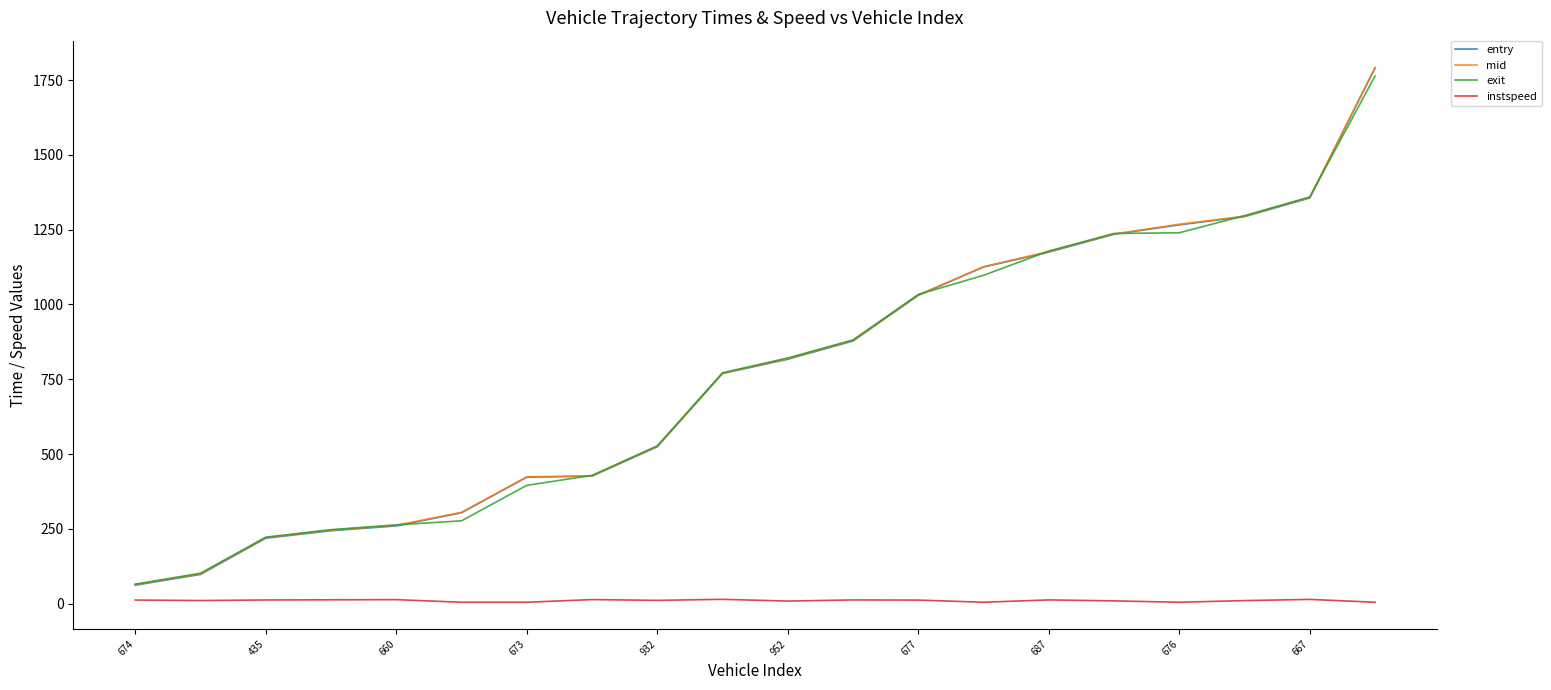

What is the greatest value displayed?

1792.3